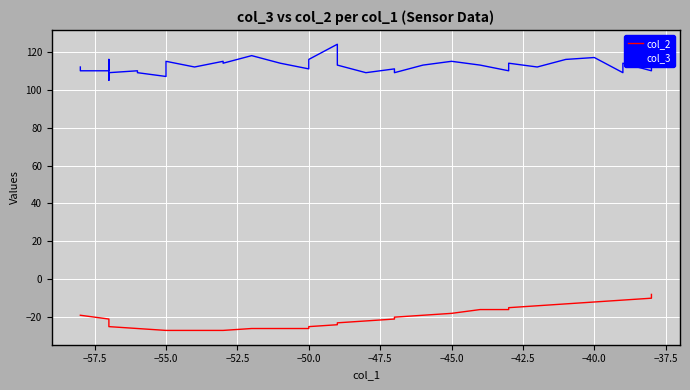

How many data points in col_2 are less than -22?

19